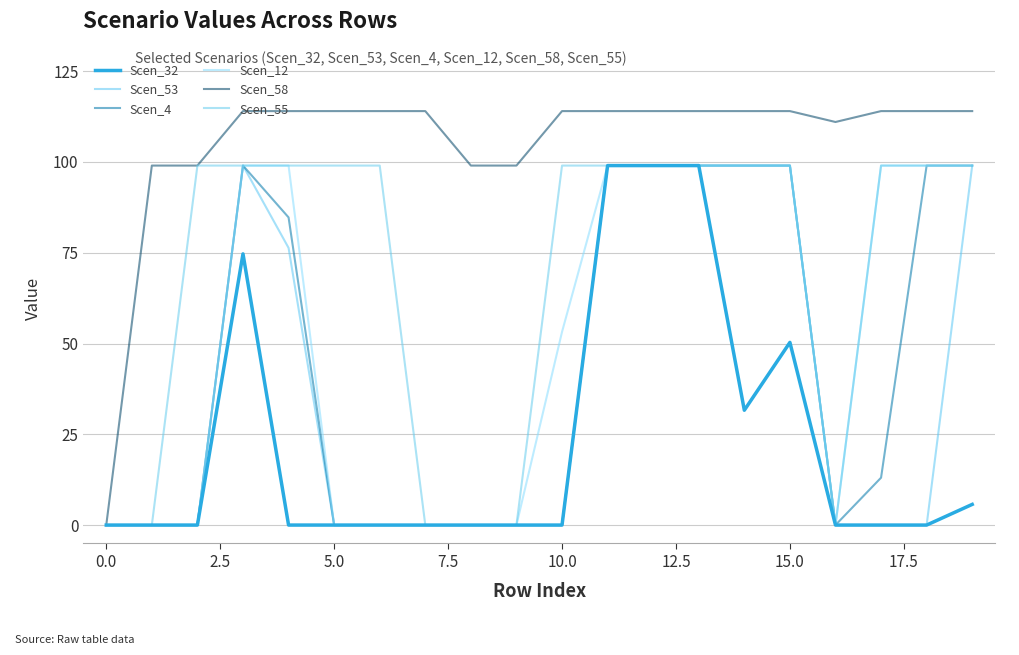

At which category is the sum across all series the highest?

11